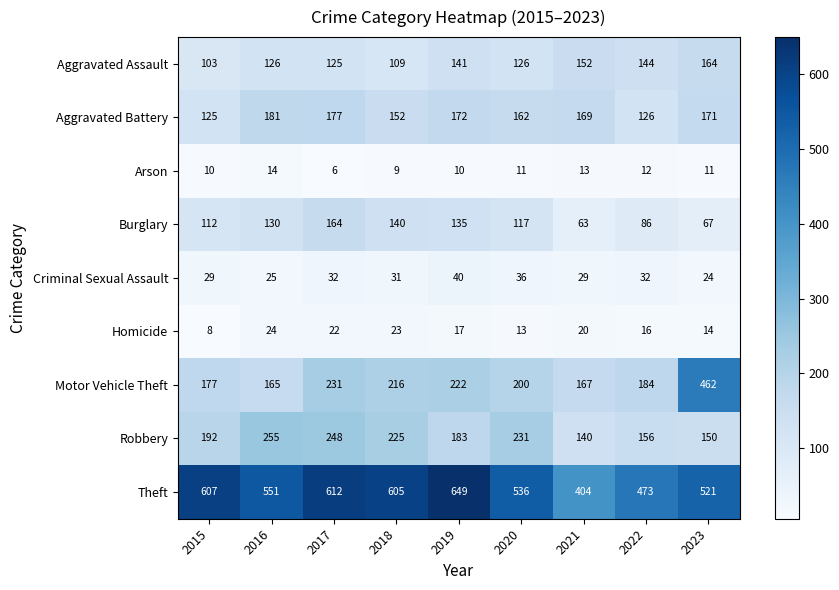

List the labels in order of Motor Vehicle Theft value, smallest first.

2016, 2021, 2015, 2022, 2020, 2018, 2019, 2017, 2023